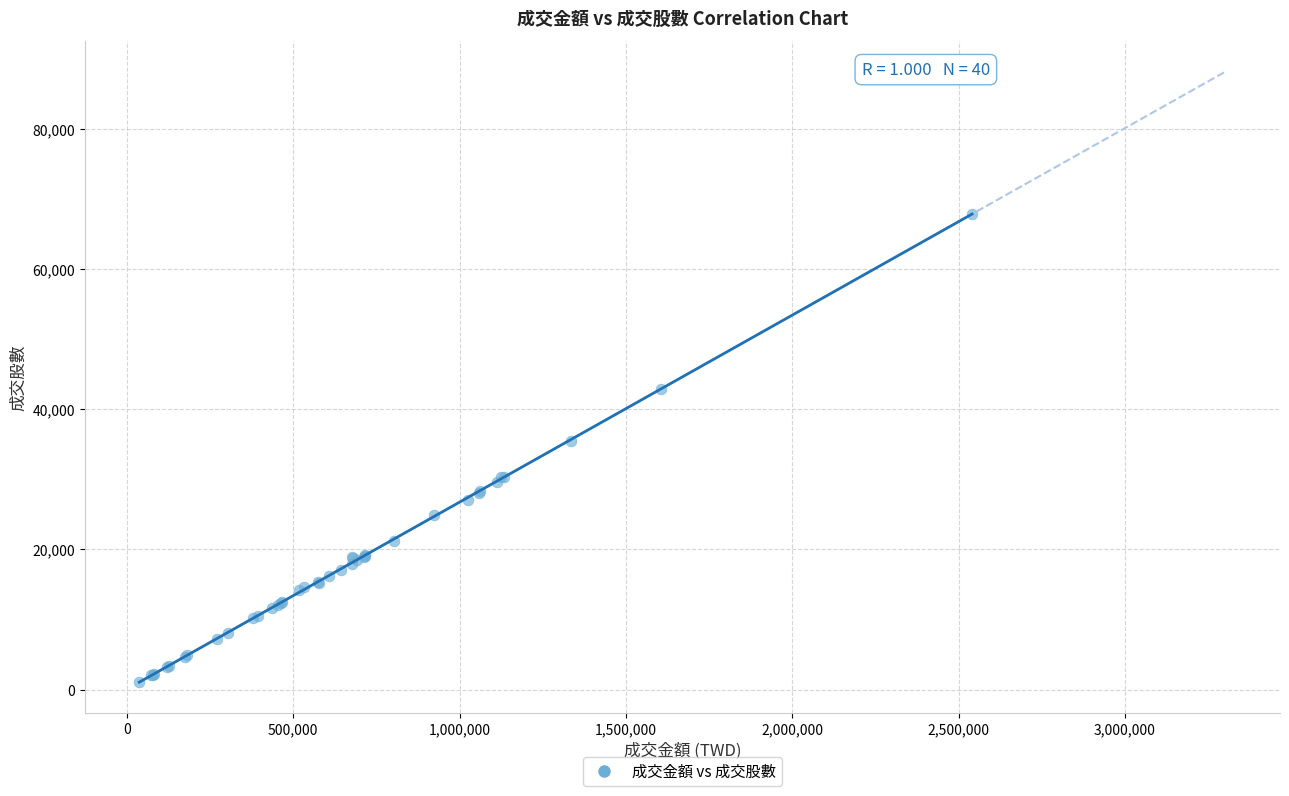

What Y value in the scatter plot is closest to 34431?

35453